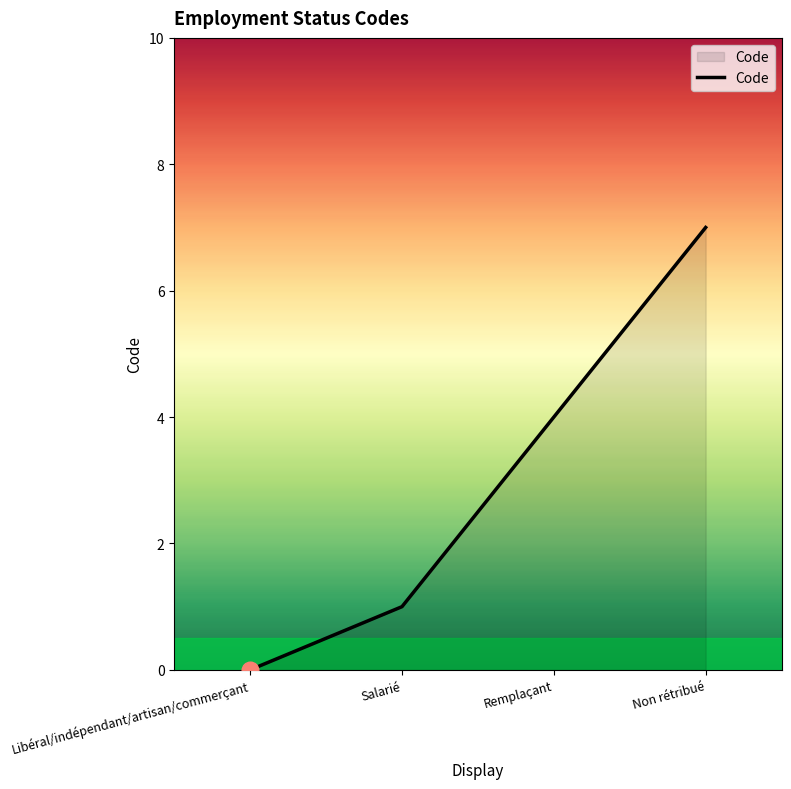

How many lines are shown in the chart?

1